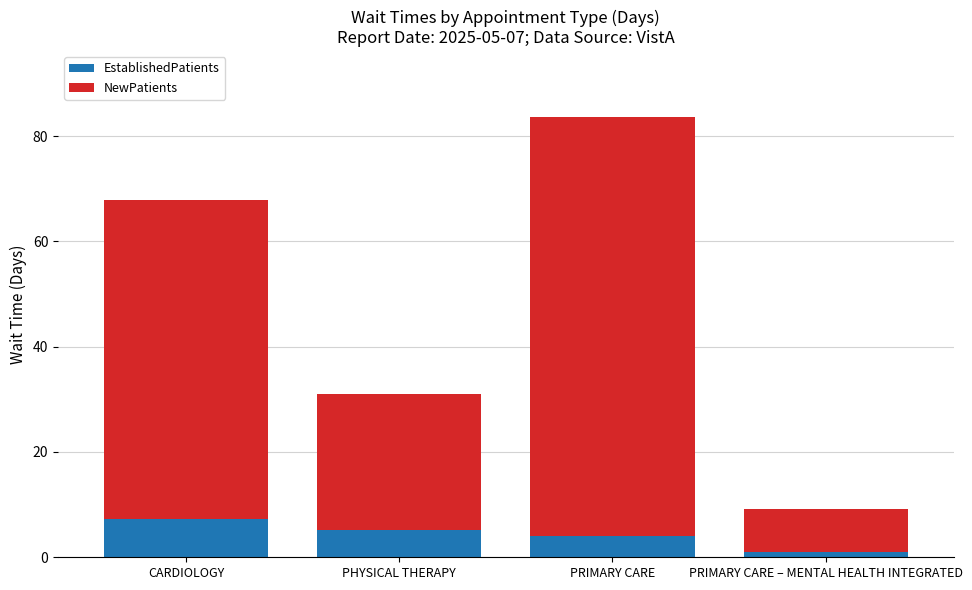

What is the total value across all series at CARDIOLOGY?

67.8